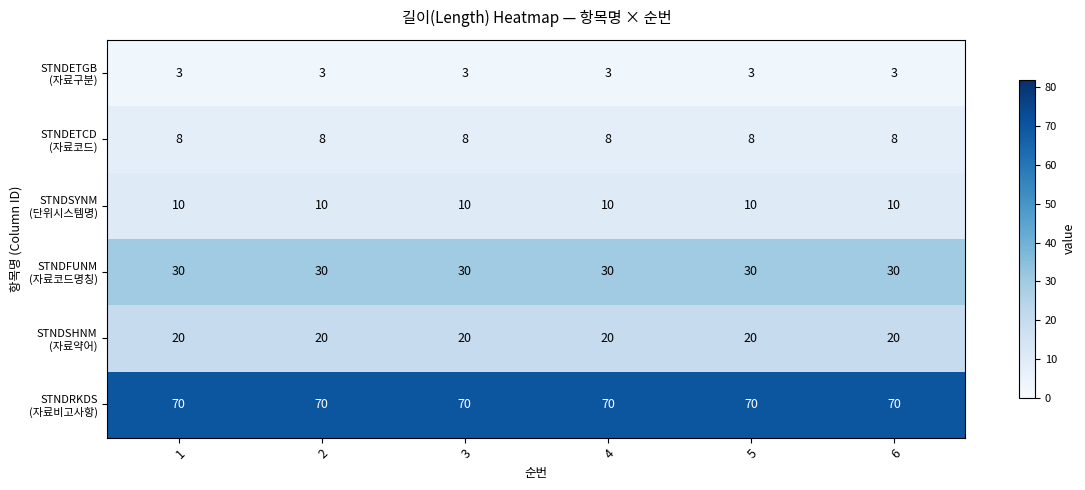

What is the spread (max minus min) of values at 3?

67